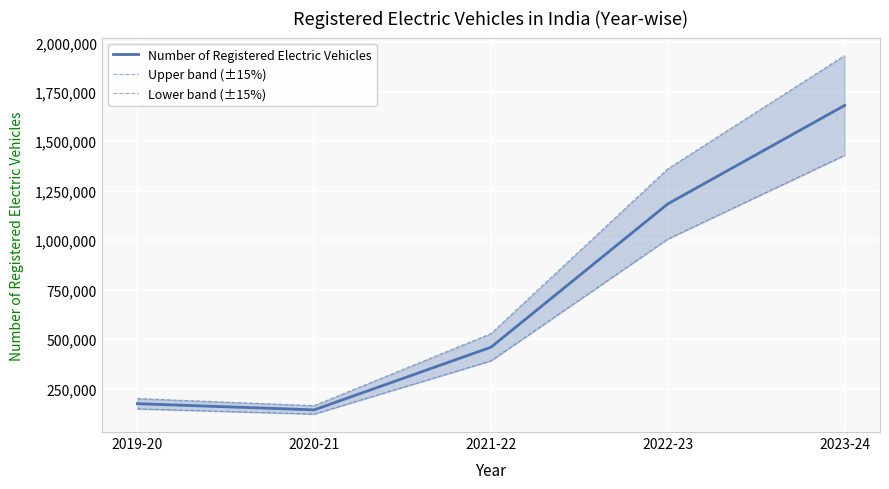

Is the value of Lower band (±15%) at 2021-22 greater than the value of Upper band (±15%) at 2023-24?

No